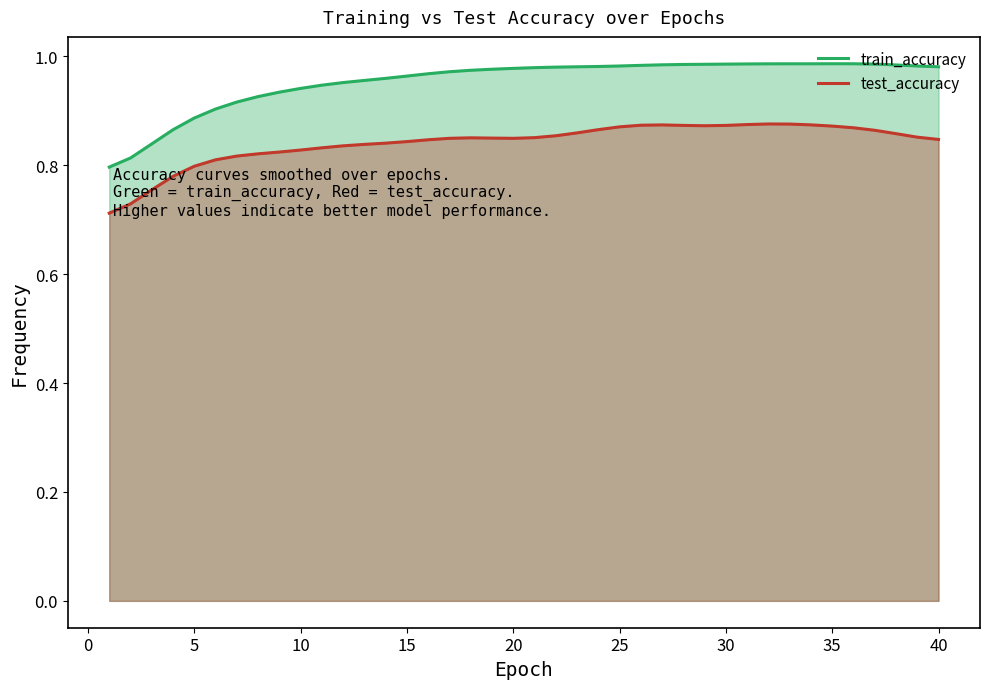

Is it true that train_accuracy equals 0.6 at 23?

False